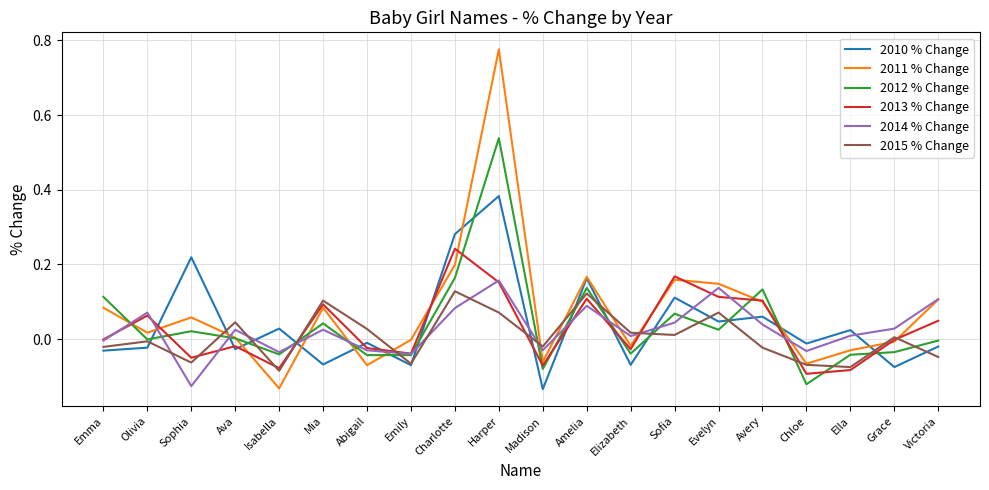

At which category is the sum across all series the highest?

Harper